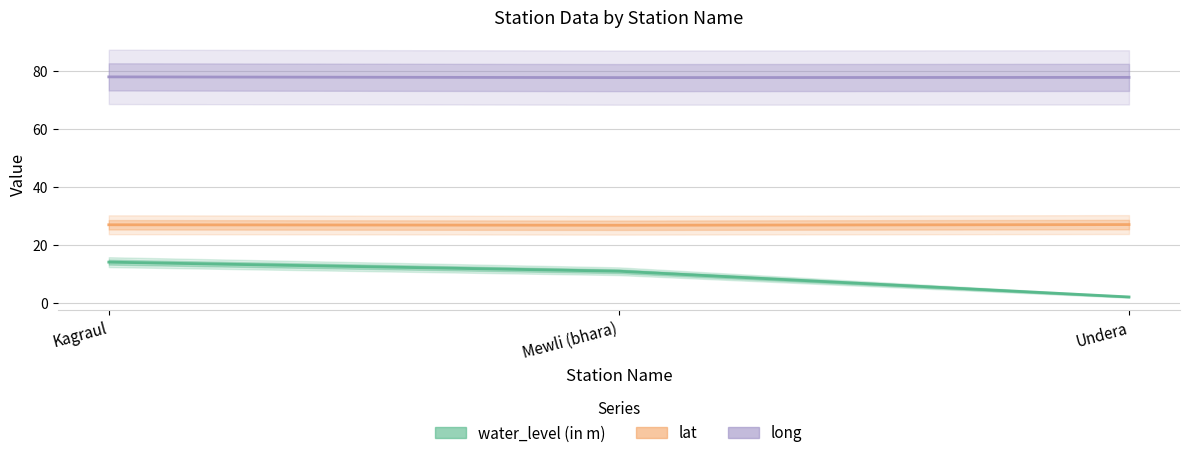

What is the smallest value displayed?

2.2